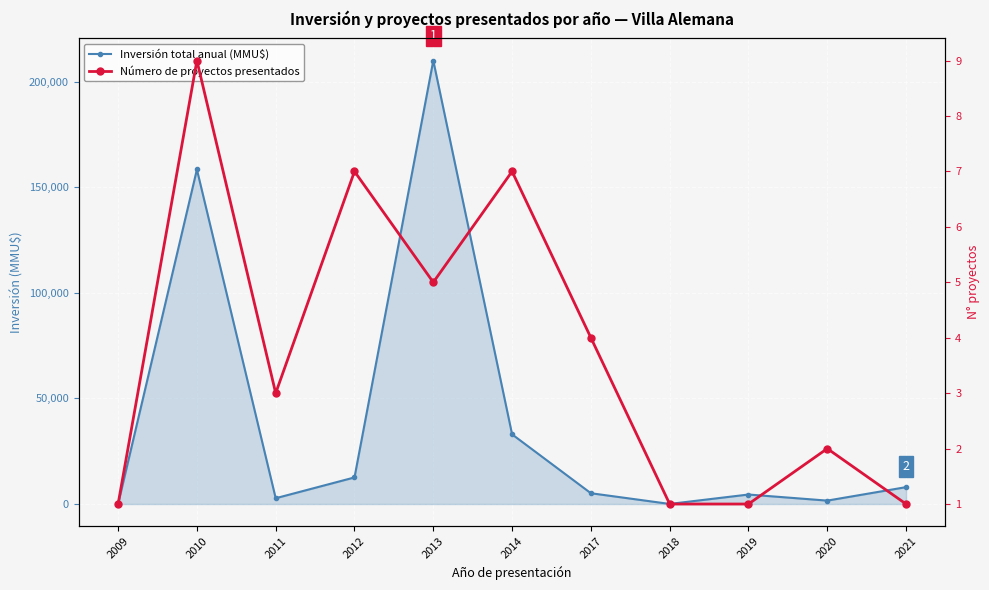

Reading left to right, extract all data points from this chart.

Inversión total anual (MMU$): 0	158456	2750	12600	210050	33002	5114	42	4500	1618	8000
Número de proyectos presentados: 1	9	3	7	5	7	4	1	1	2	1